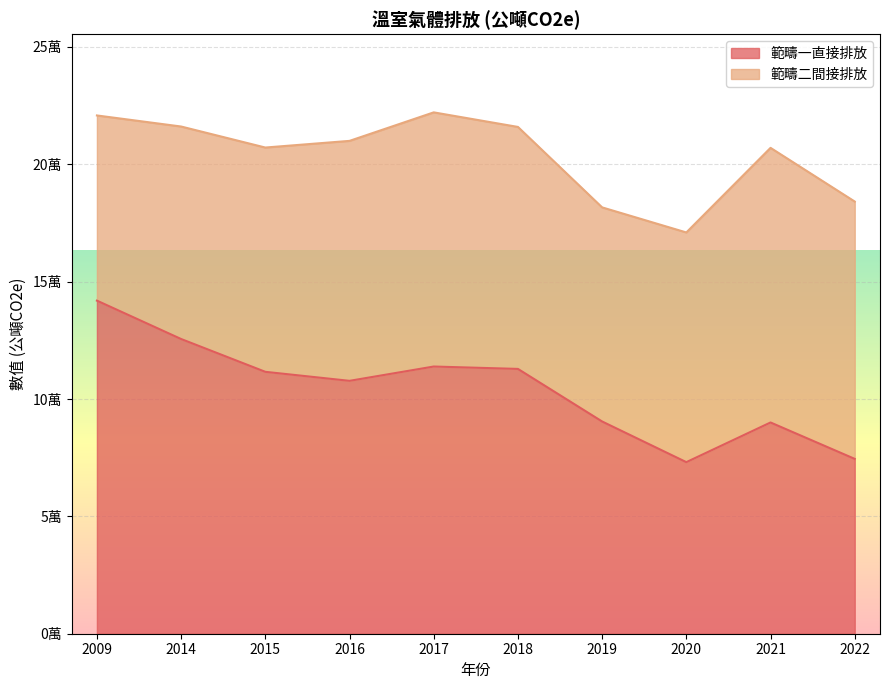

What is the change in value from 2009 to 2015?

-30327.4